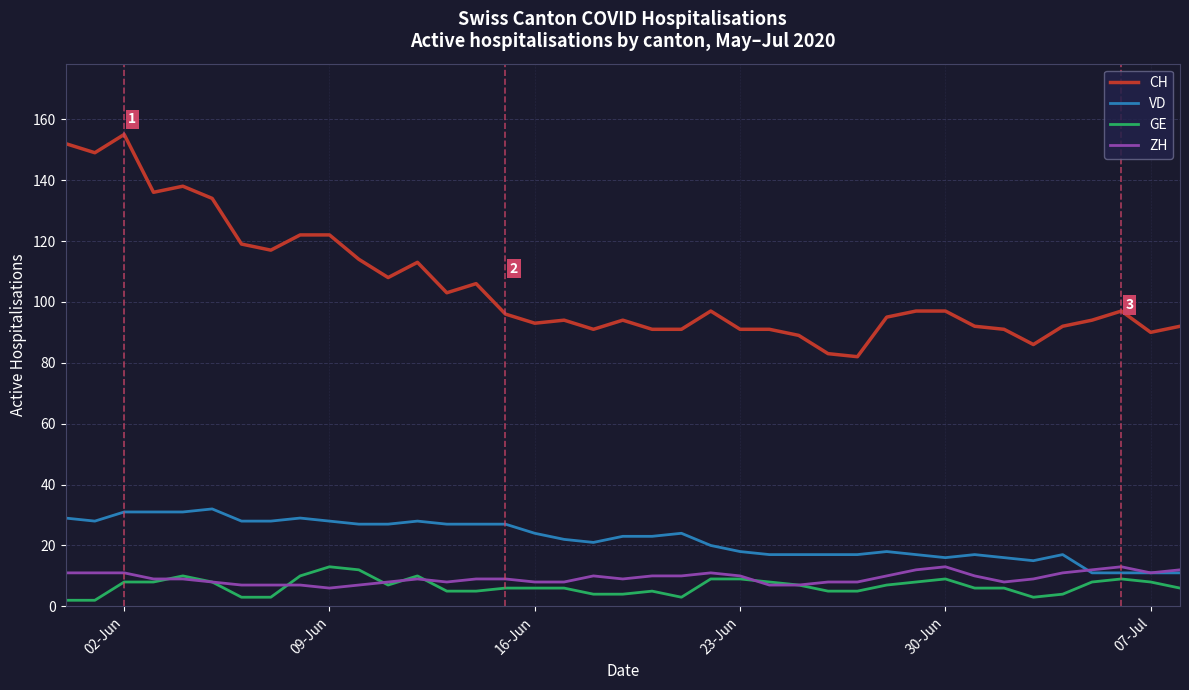

True or false: CH and GE intersect in this chart.

False